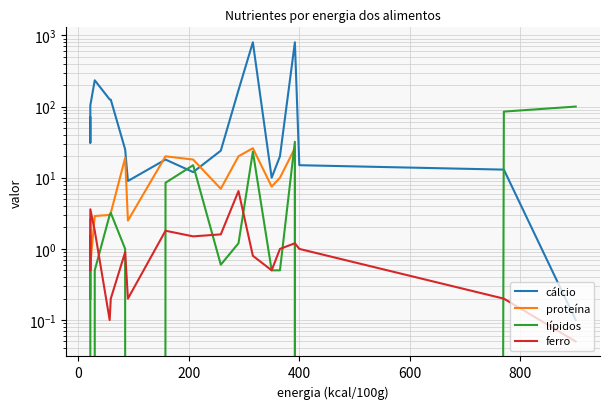

Reading left to right, list all the values displayed in this chart.

cálcio: 70.0	31.0	104.0	104.0	234.0	126.0	125.0	25.0	9.0	18.0	12.0	24.0	170.0	800.0	10.0	20.0	800.0	15.0	13.0	0.1
proteína: 1.8	0.9	2.6	0.6	2.9	3.0	3.2	19.0	2.5	20.0	18.0	7.0	20.0	26.0	7.5	10.0	26.0	0.0	0.0	0.0
lípidos: 0.2	0.2	0.9	0.0	0.5	3.0	3.2	1.0	0.0	8.5	15.0	0.6	1.2	23.2	0.5	0.5	32.0	0.0	85.0	100.0
ferro: 1.5	0.5	3.6	3.6	1.8	0.1	0.2	0.9	0.2	1.8	1.5	1.6	6.5	0.8	0.5	1.0	1.2	1.0	0.2	0.1